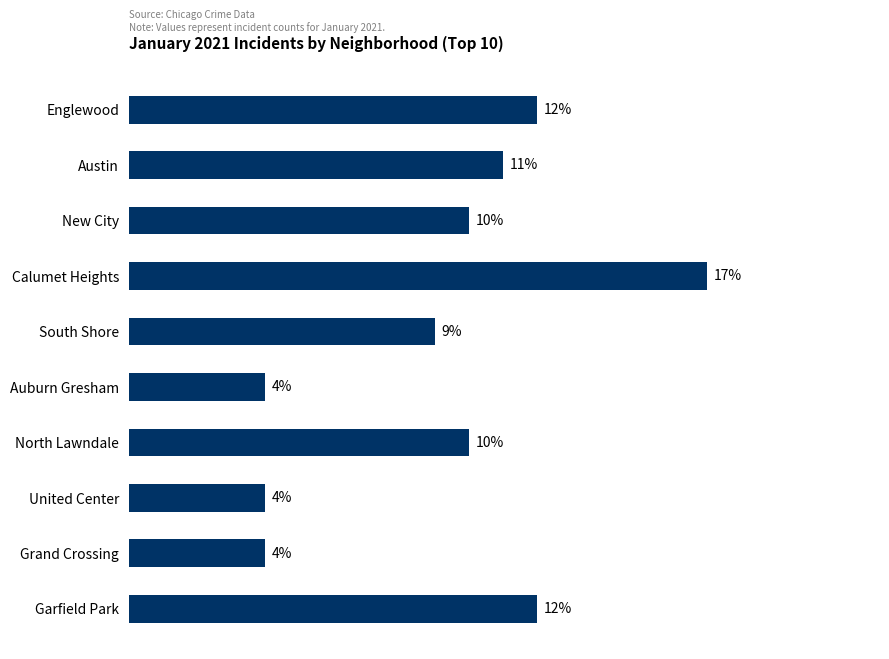

At which category does the chart reach its peak across all series?

Calumet Heights